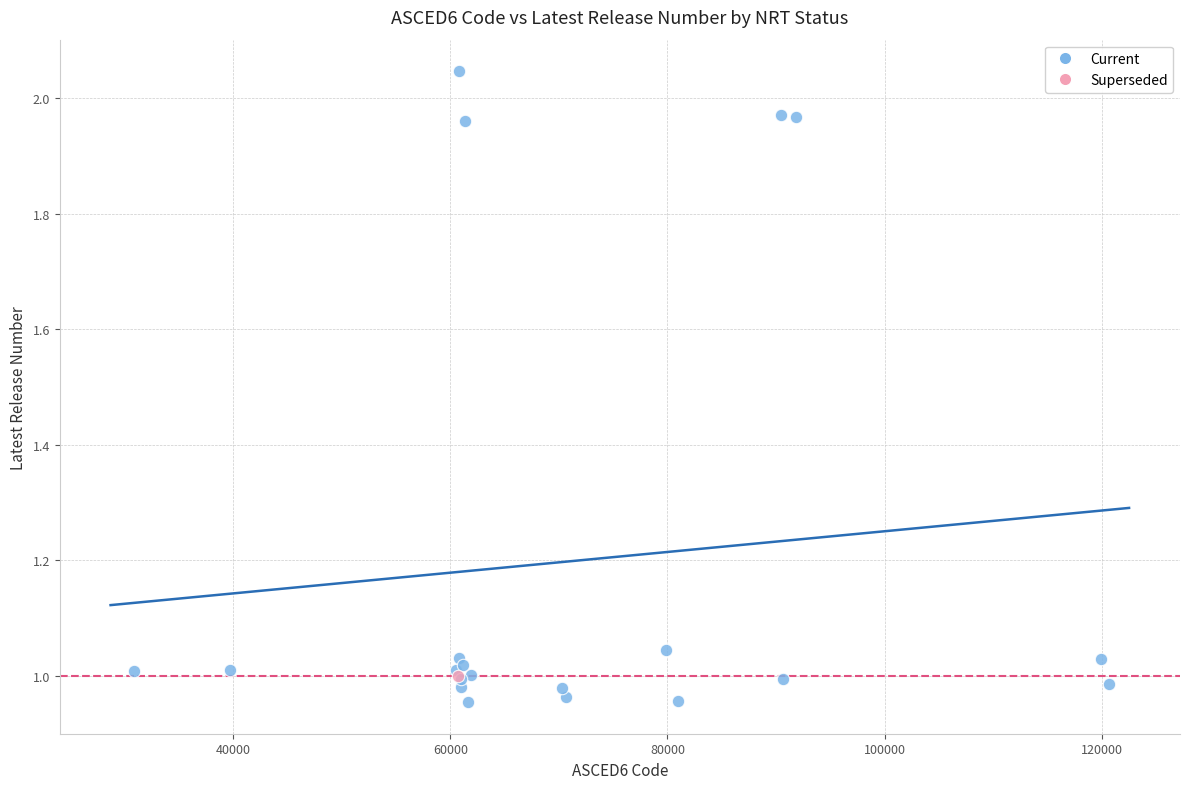

What are all the series names shown in the legend?

Current, Superseded